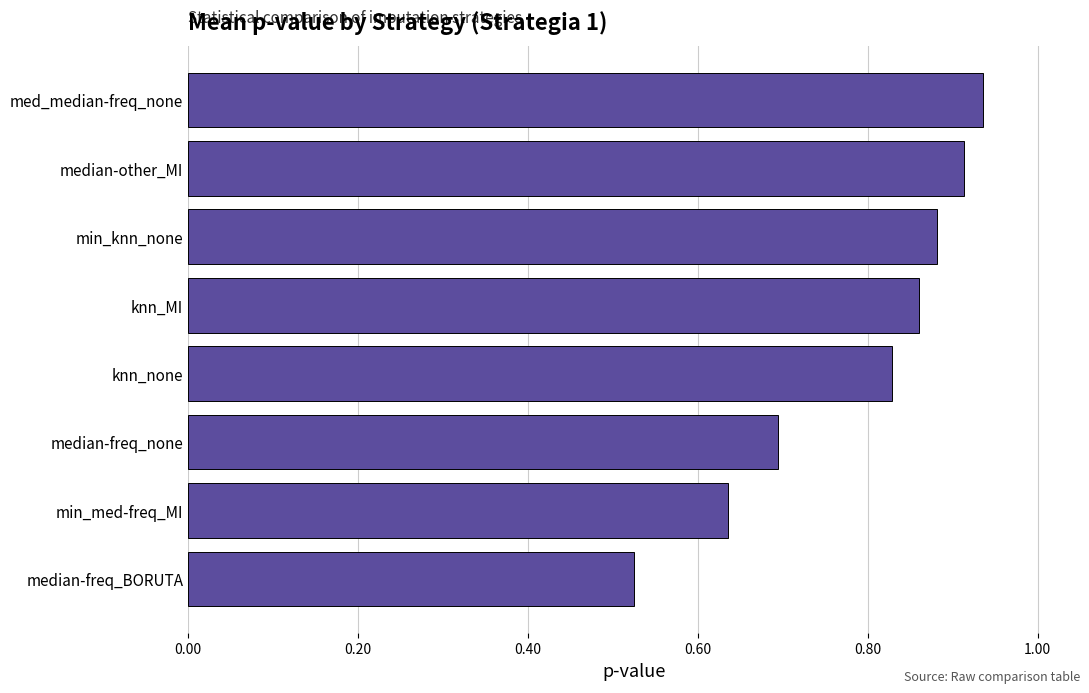

Is it true that the value at median-freq_BORUTA is 0.2?

False